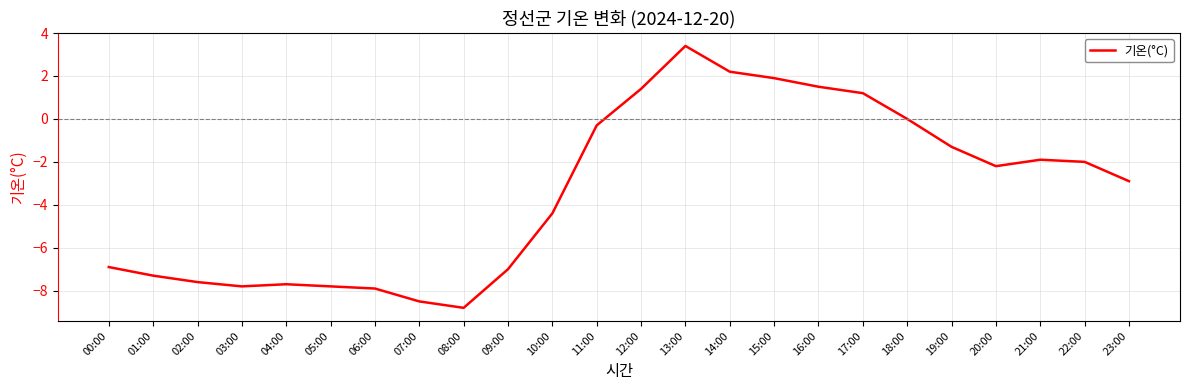

The value at 18:00 is 0.0. True or false?

True